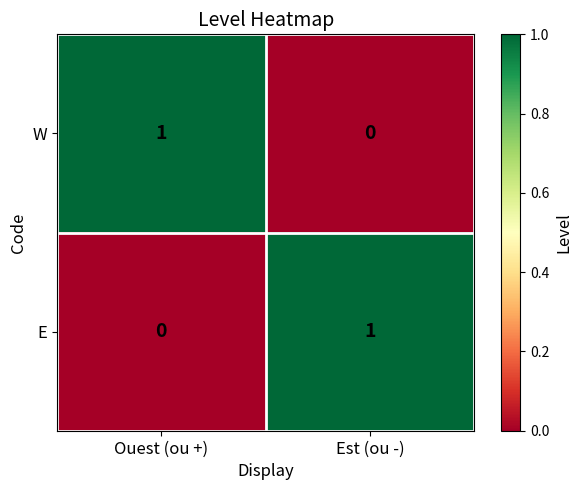

At Est (ou -), list the series in order from largest to smallest.

E, W